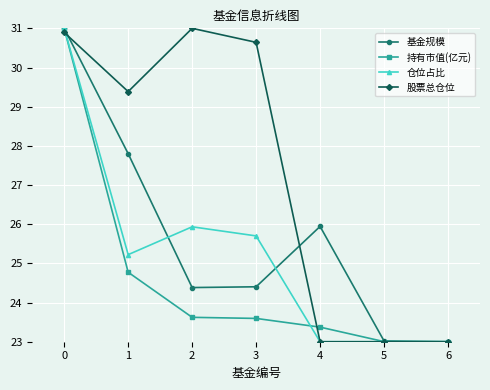

What is the difference between the maximum and minimum values in the 持有市值(亿元) series?

8.0